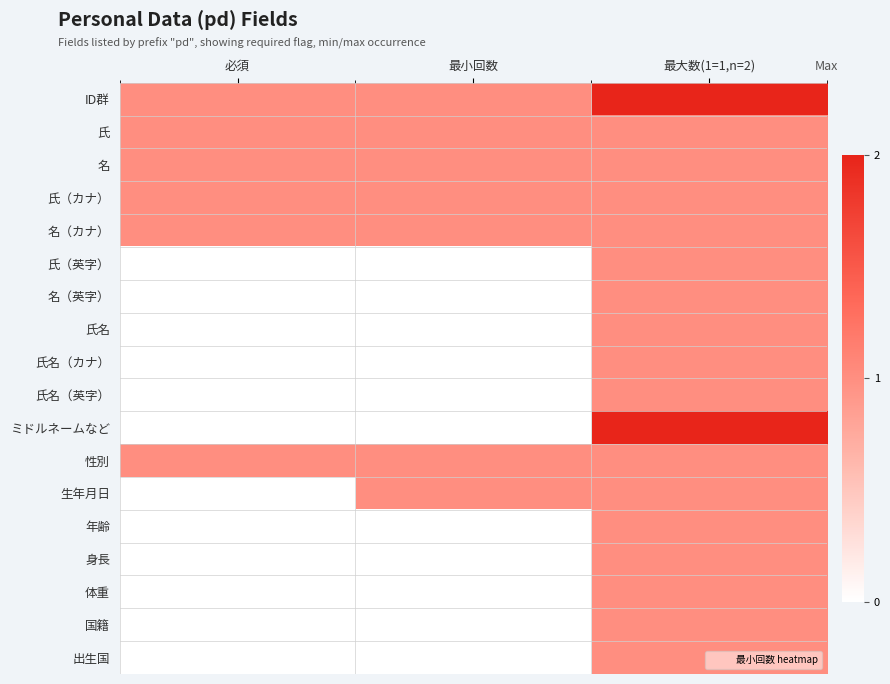

Reading right to left, extract all data points from this chart.

ID群: 最大数(1=1,n=2)=2	最小回数=1	必須=1
氏: 最大数(1=1,n=2)=1	最小回数=1	必須=1
名: 最大数(1=1,n=2)=1	最小回数=1	必須=1
氏（カナ）: 最大数(1=1,n=2)=1	最小回数=1	必須=1
名（カナ）: 最大数(1=1,n=2)=1	最小回数=1	必須=1
氏（英字）: 最大数(1=1,n=2)=1	最小回数=0	必須=0
名（英字）: 最大数(1=1,n=2)=1	最小回数=0	必須=0
氏名: 最大数(1=1,n=2)=1	最小回数=0	必須=0
氏名（カナ）: 最大数(1=1,n=2)=1	最小回数=0	必須=0
氏名（英字）: 最大数(1=1,n=2)=1	最小回数=0	必須=0
ミドルネームなど: 最大数(1=1,n=2)=2	最小回数=0	必須=0
性別: 最大数(1=1,n=2)=1	最小回数=1	必須=1
生年月日: 最大数(1=1,n=2)=1	最小回数=1	必須=0
年齢: 最大数(1=1,n=2)=1	最小回数=0	必須=0
身長: 最大数(1=1,n=2)=1	最小回数=0	必須=0
体重: 最大数(1=1,n=2)=1	最小回数=0	必須=0
国籍: 最大数(1=1,n=2)=1	最小回数=0	必須=0
出生国: 最大数(1=1,n=2)=1	最小回数=0	必須=0